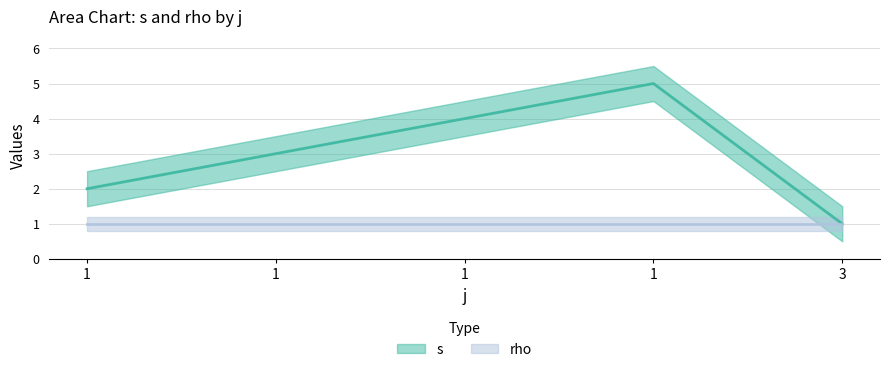

At which label does the data first exceed 3?

1